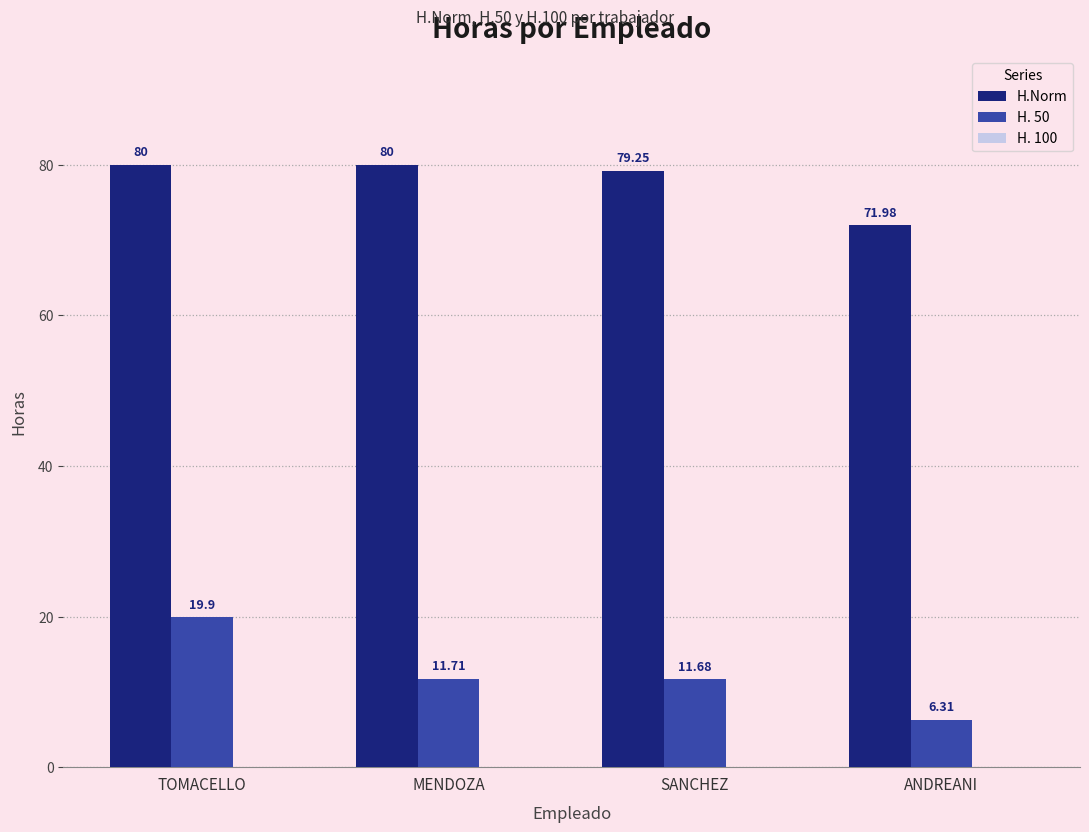

What is the difference between the maximum and minimum values in the H. 50 series?

13.6